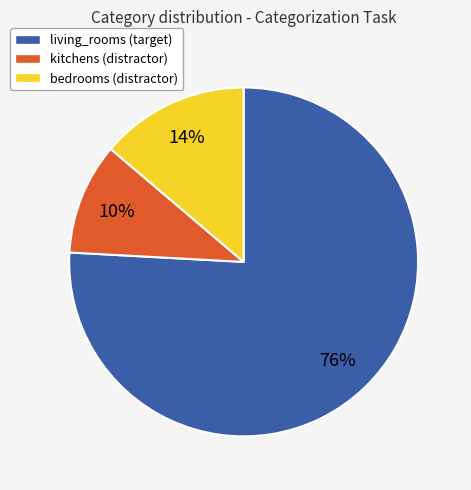

How many slices are in this pie chart?

3